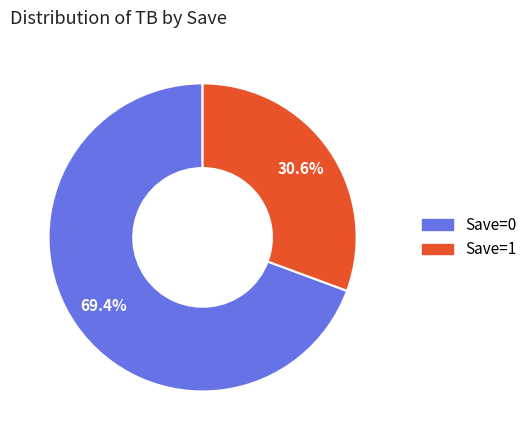

Is there a majority slice in this chart?

Yes